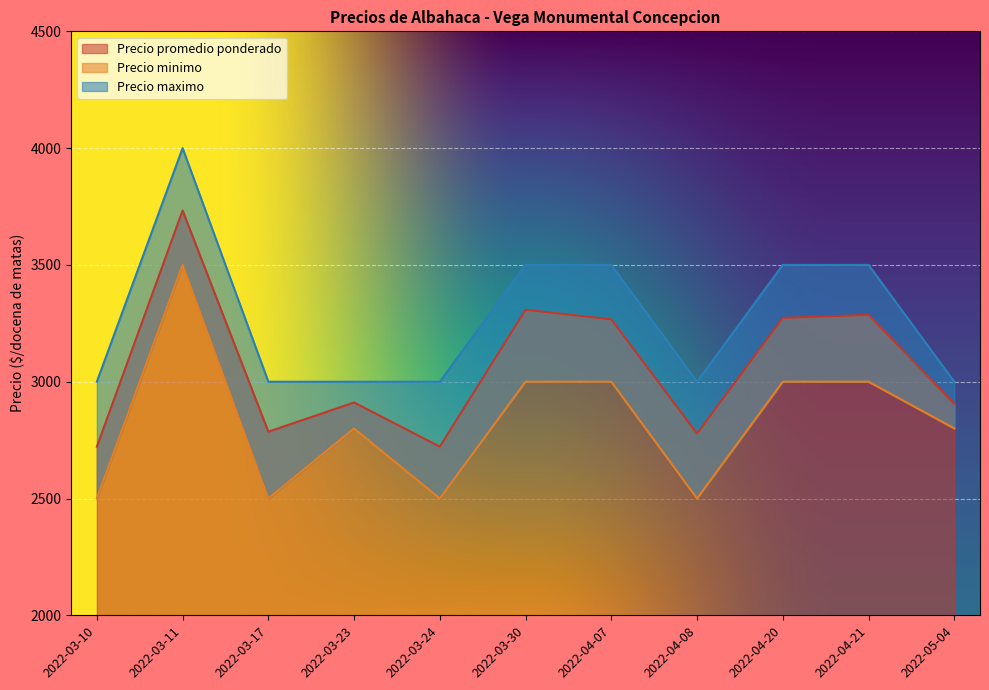

How many lines are shown in the chart?

3